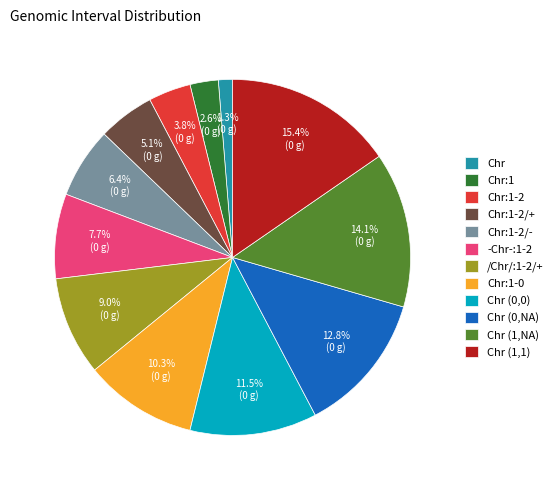

Between Chr:1-2/+ and Chr:1-0, which is larger?

Chr:1-0